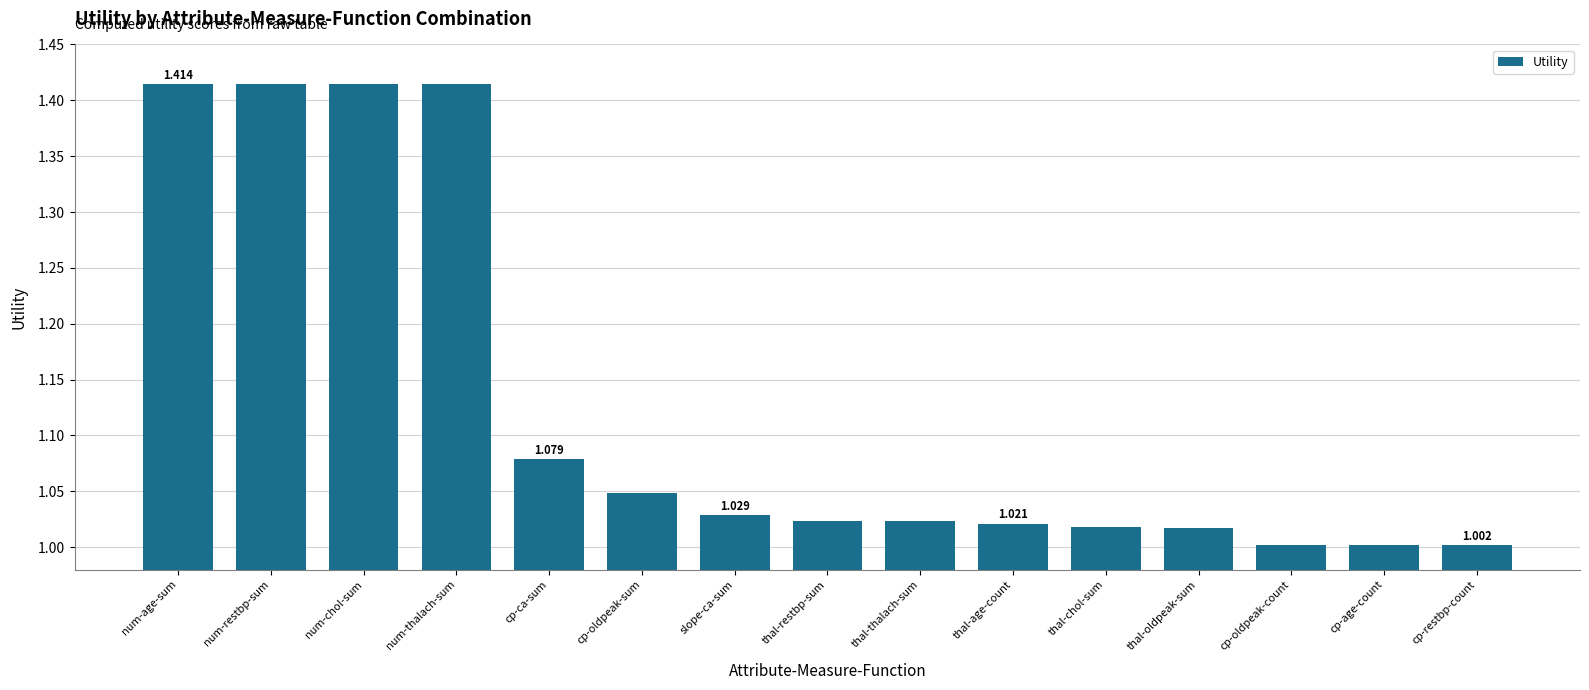

What is the label of the 7th bar from the left?

slope-ca-sum